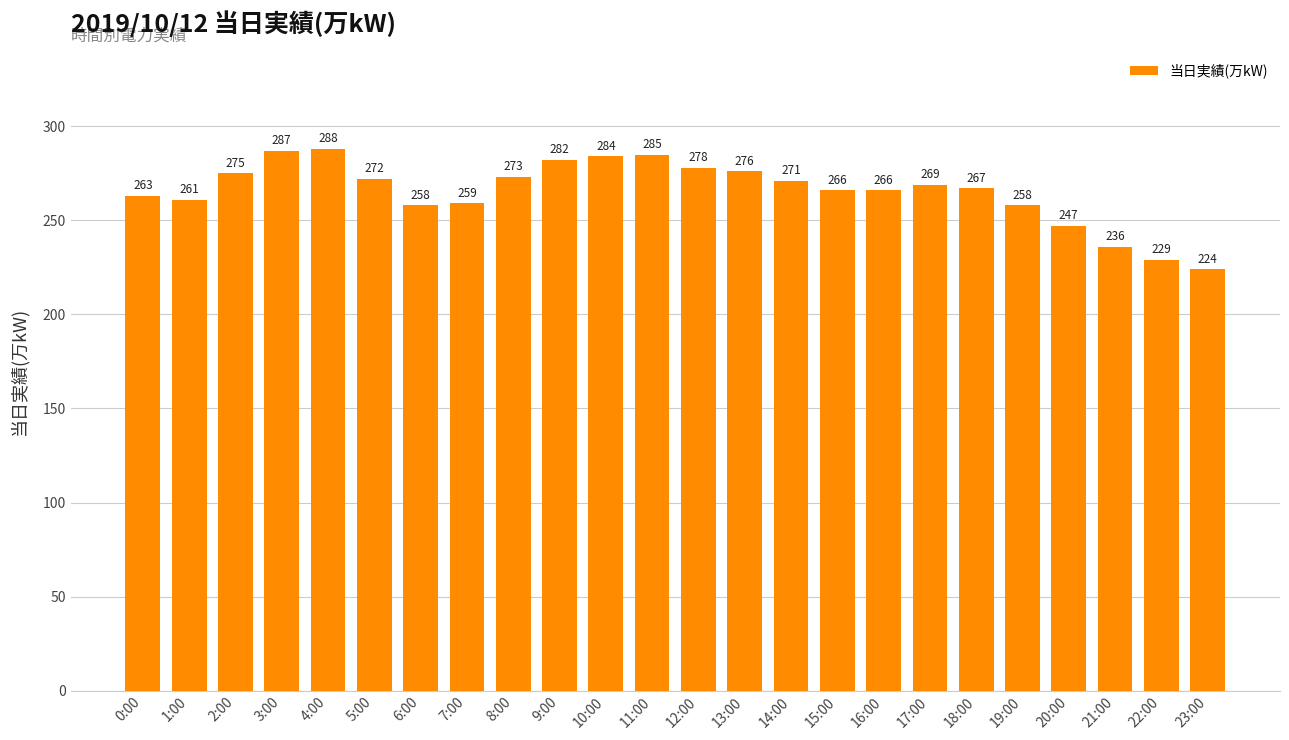

The chart shows a value of 153 at 9:00. True or false?

False